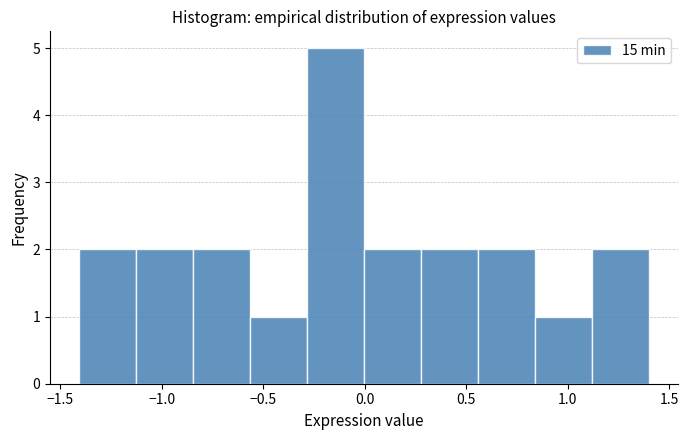

Reading left to right, list every bar in this chart as the range it spans on the x-axis followed by its height. Neither the bar edges nor the heights are printed on the chart, so give them approximately, as read against the axes.

-1.40 to -1.15: 2
-1.15 to -0.85: 2
-0.85 to -0.55: 2
-0.55 to -0.30: 1
-0.30 to 0.00: 5
0.00 to 0.30: 2
0.30 to 0.55: 2
0.55 to 0.85: 2
0.85 to 1.10: 1
1.10 to 1.40: 2